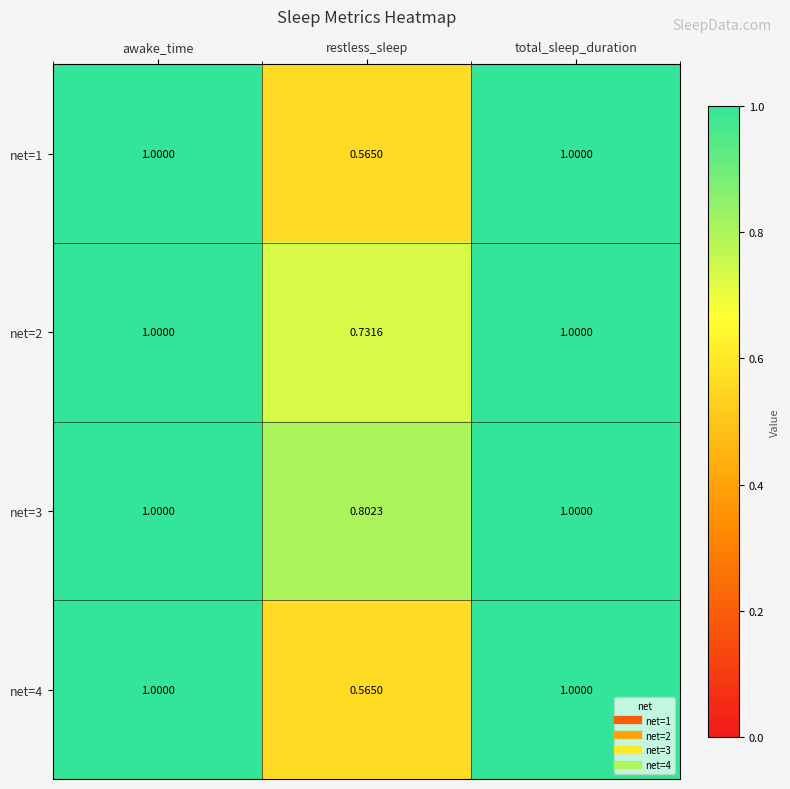

At which label is net=3 closest to 0?

restless_sleep